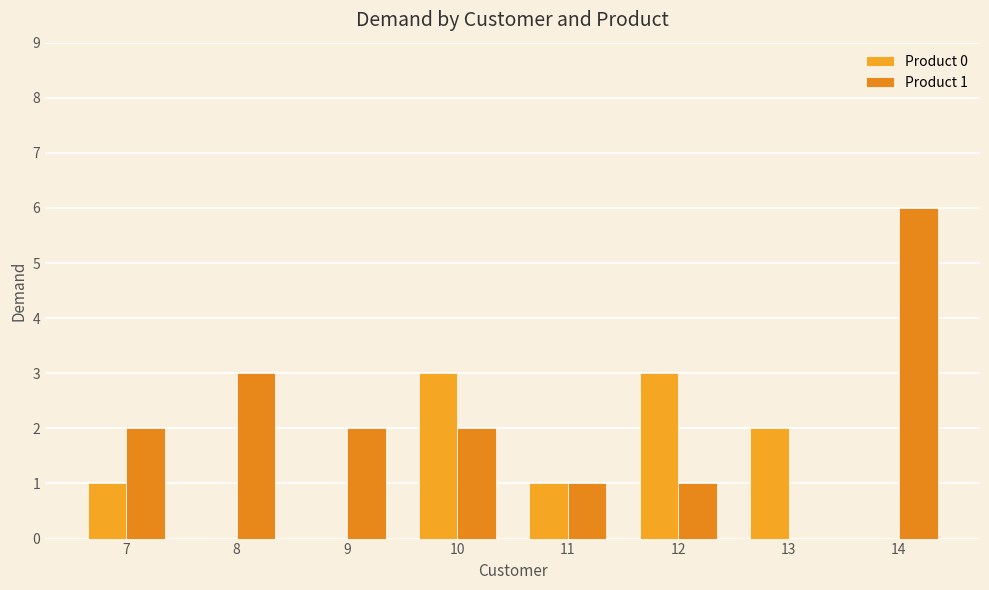

At how many categories does at least one series exceed 1?

7